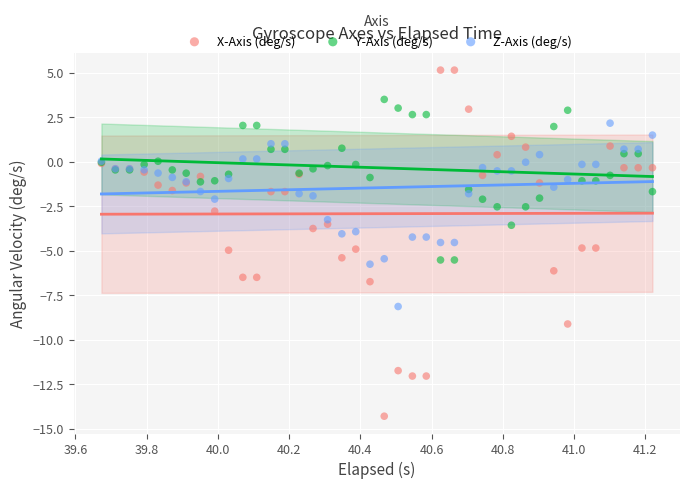

Which series contains the highest Y value?

X-Axis (deg/s)